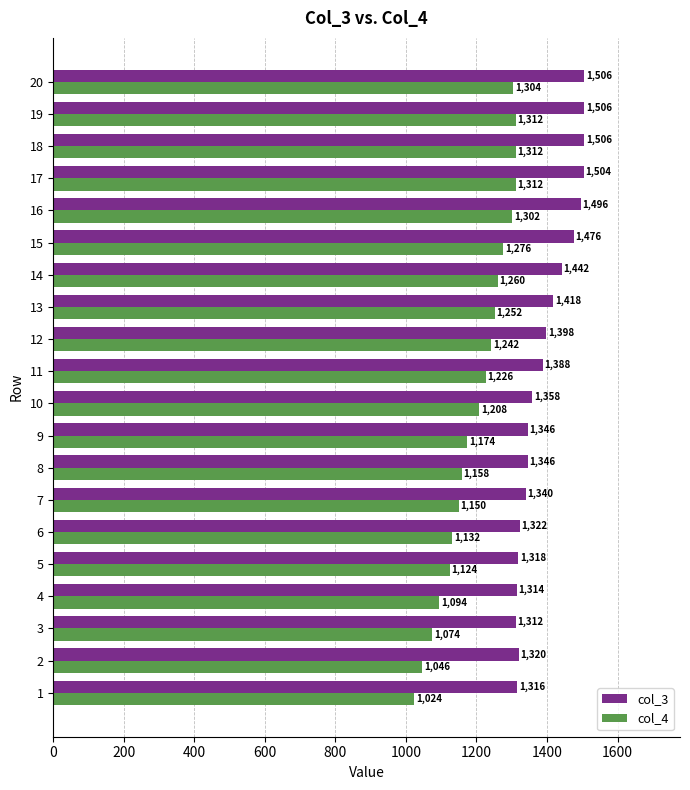

Rank the series at 5 from highest to lowest value.

col_3, col_4